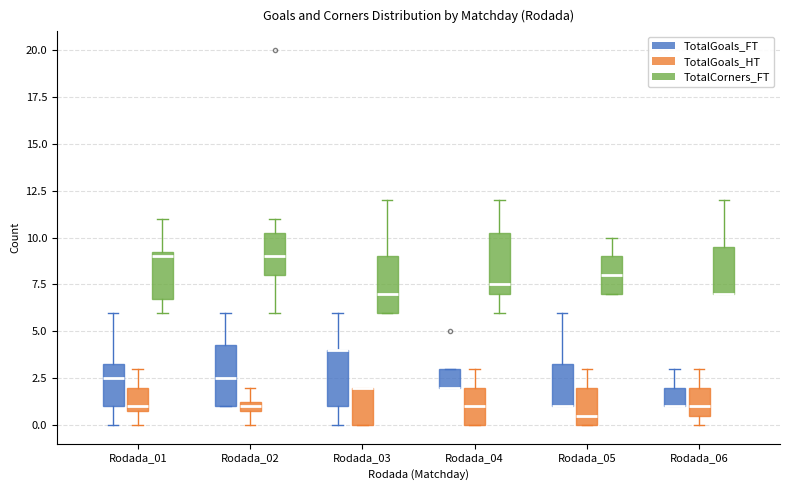

Where is the lower edge of the box for Rodada_03 (TotalCorners_FT) on the y-axis? The values are not printed on the chart, so give them approximately, as read against the axis.

6.0